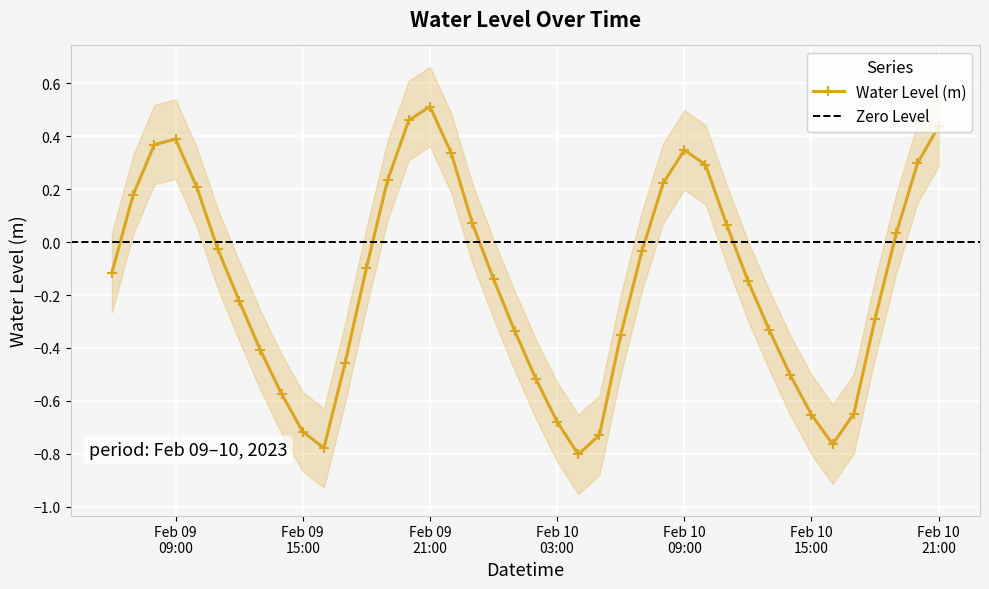

How many interior local valleys does the Water Level (m) series have?

3